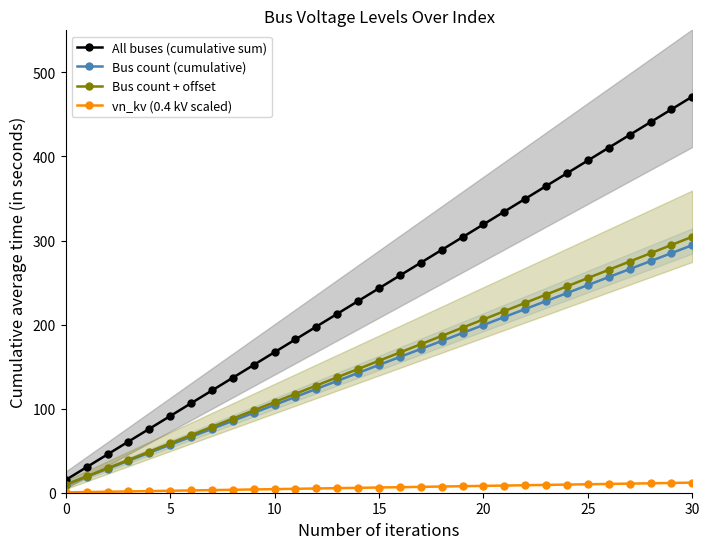

Which has a higher value, 25 or 17?

25